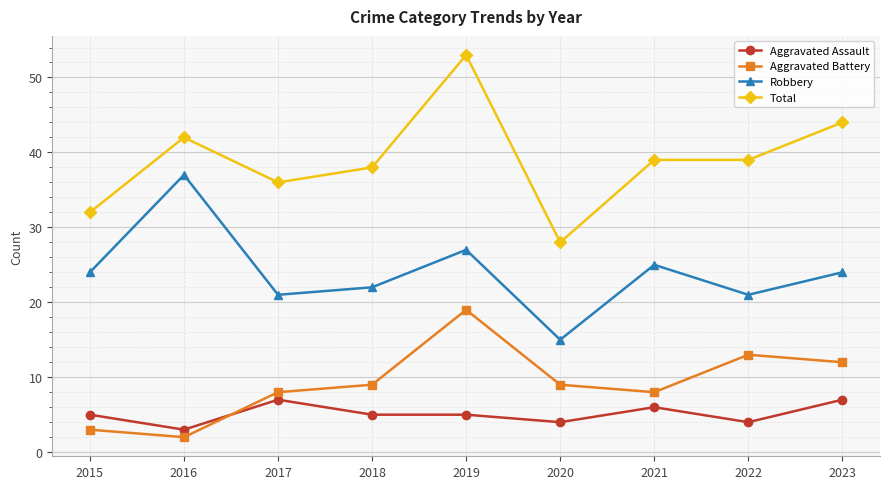

Which series has the largest total across all categories?

Total